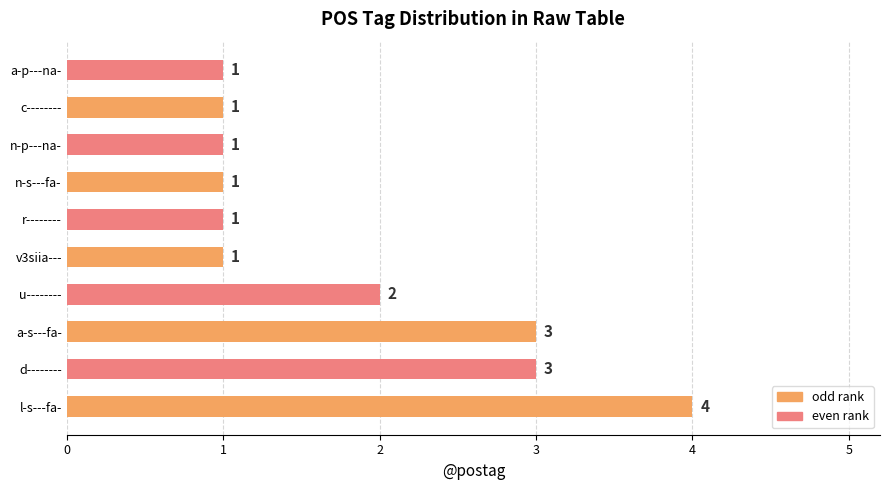

What is the ratio of the value at l-s---fa- to the value at d--------?

1.3